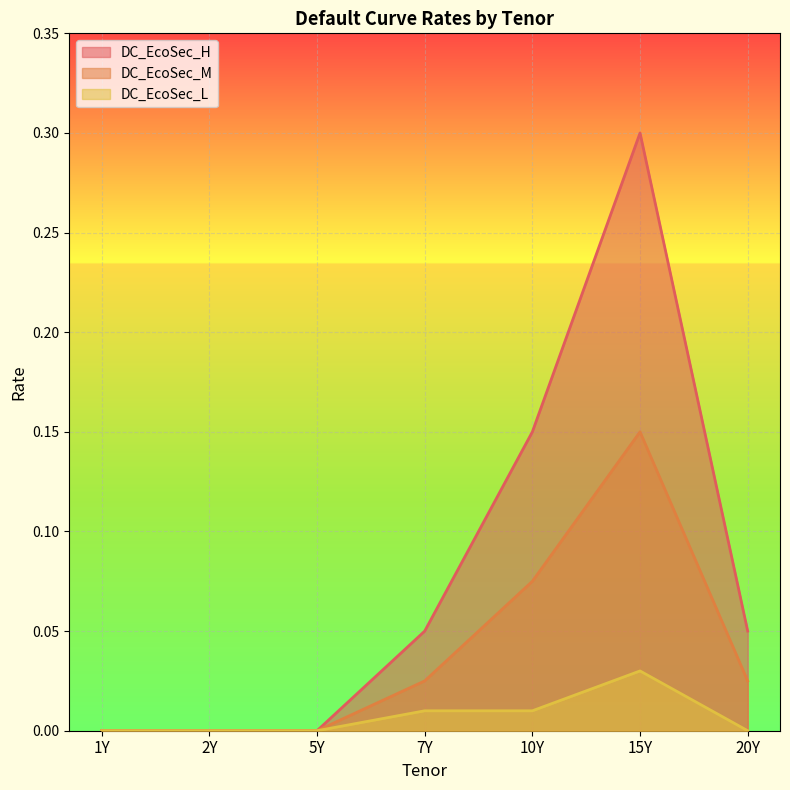

True or false: DC_EcoSec_H has more than 0 interior local peaks.

True